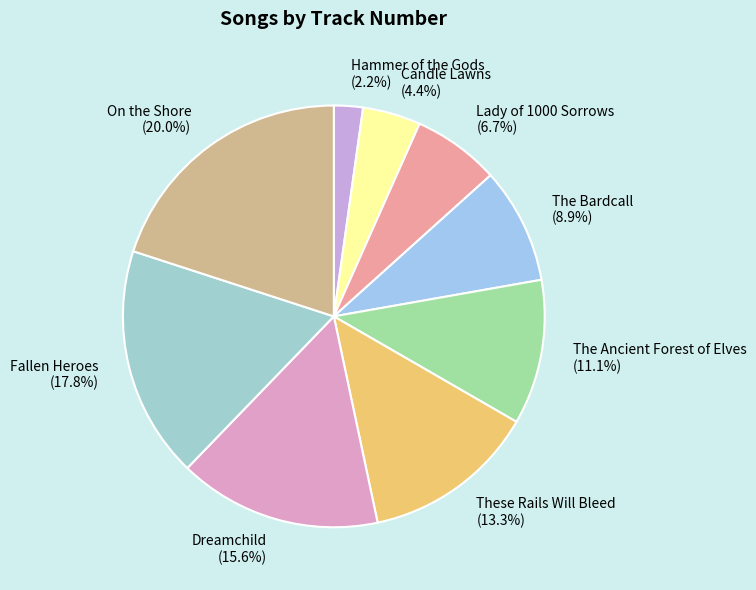

To the nearest percent, what portion does These Rails Will Bleed represent?

13%